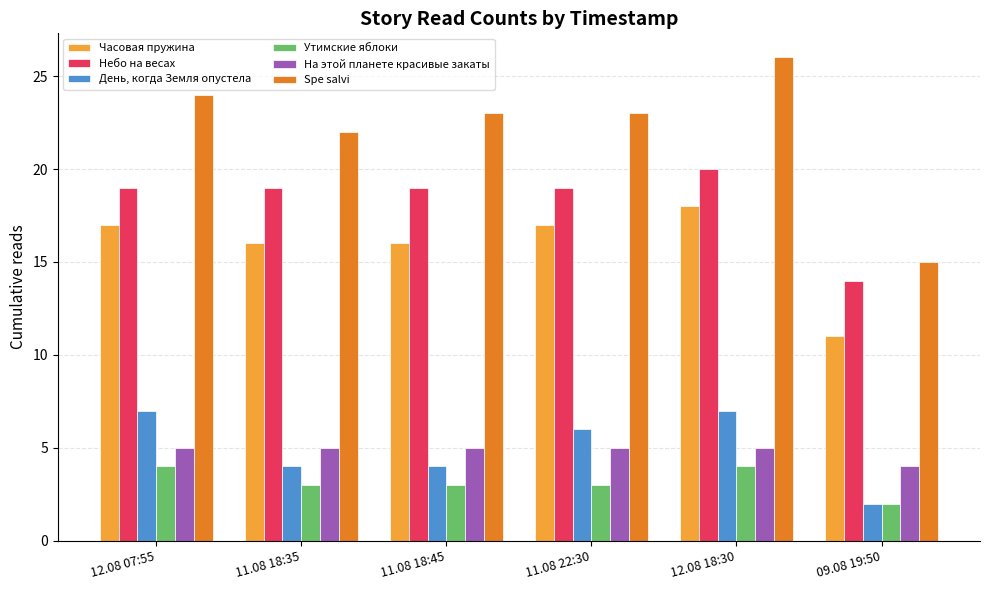

What is the average value of the На этой планете красивые закаты series?

5